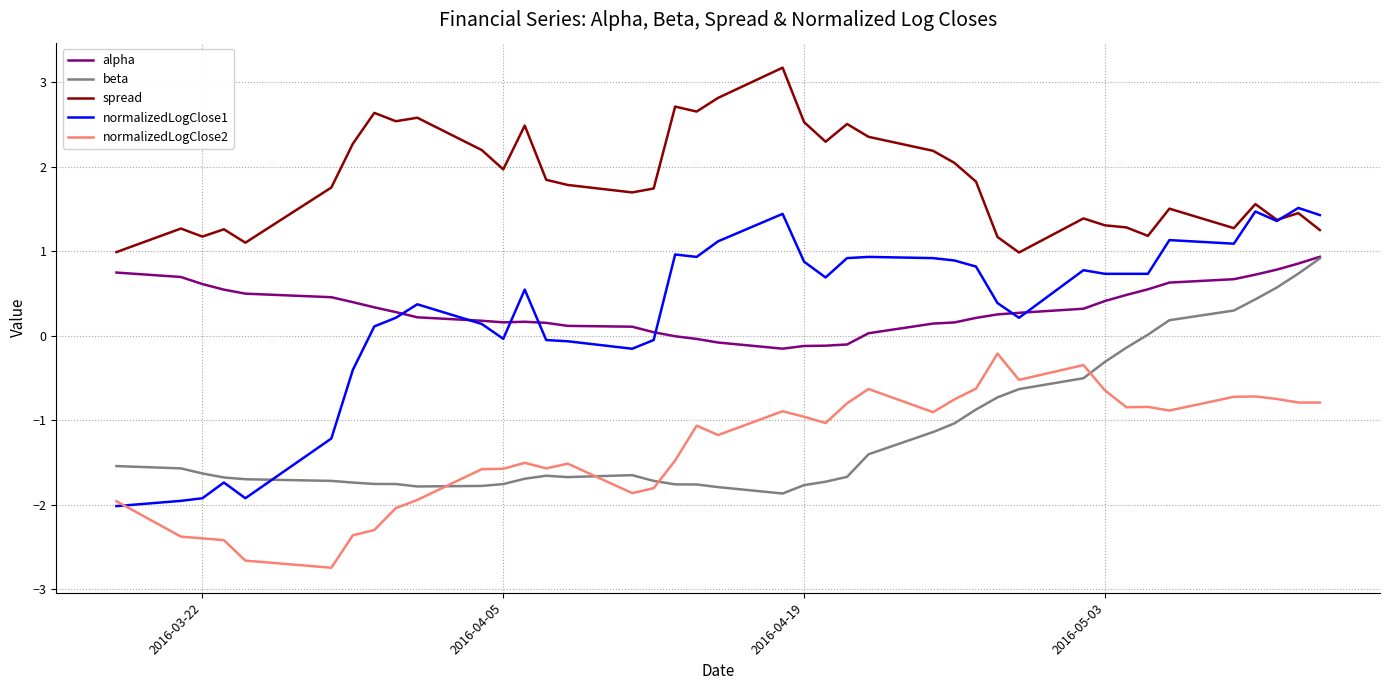

Which series has the widest spread of values?

normalizedLogClose1